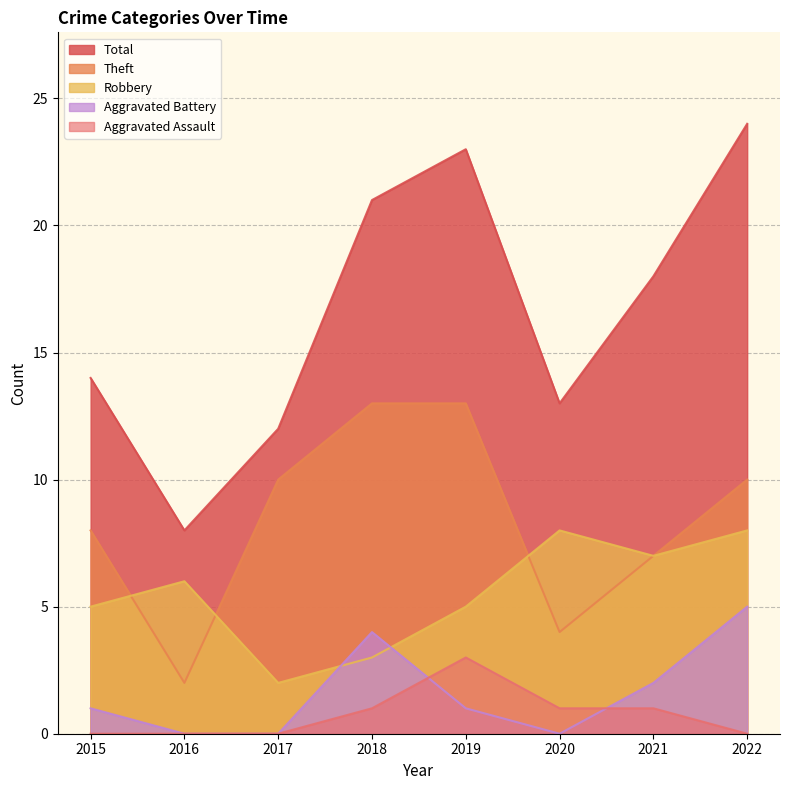

What is the value of the Robbery point at the 3rd from the left?

2